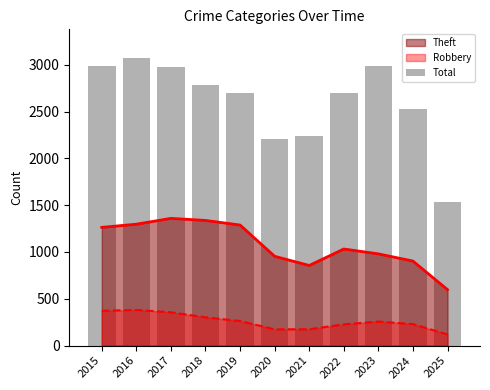

How many data points does each series have?

11